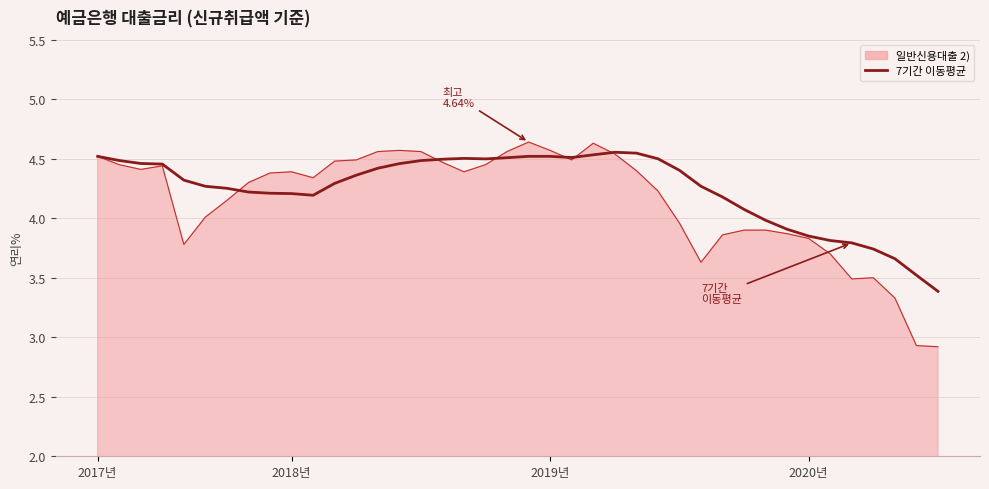

Which series has the widest spread of values?

일반신용대출 2)